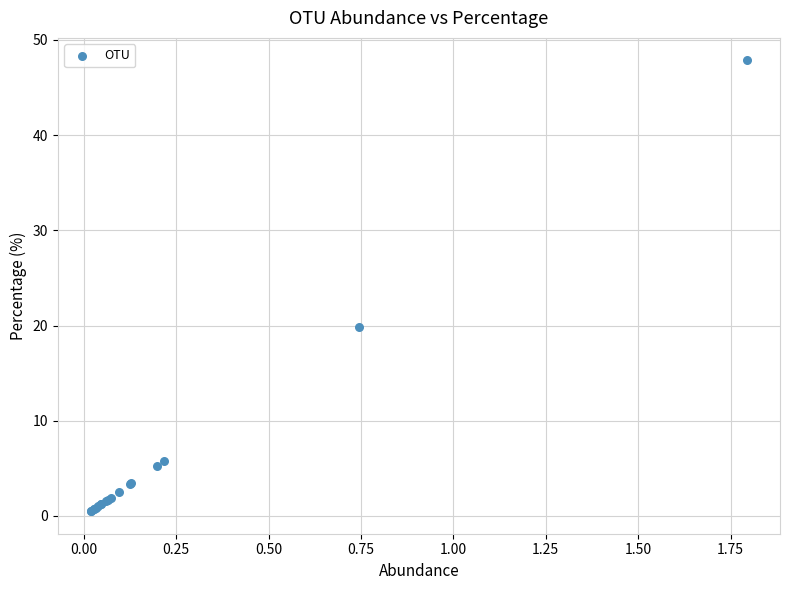

What Y value in the scatter plot is closest to 24?

19.8